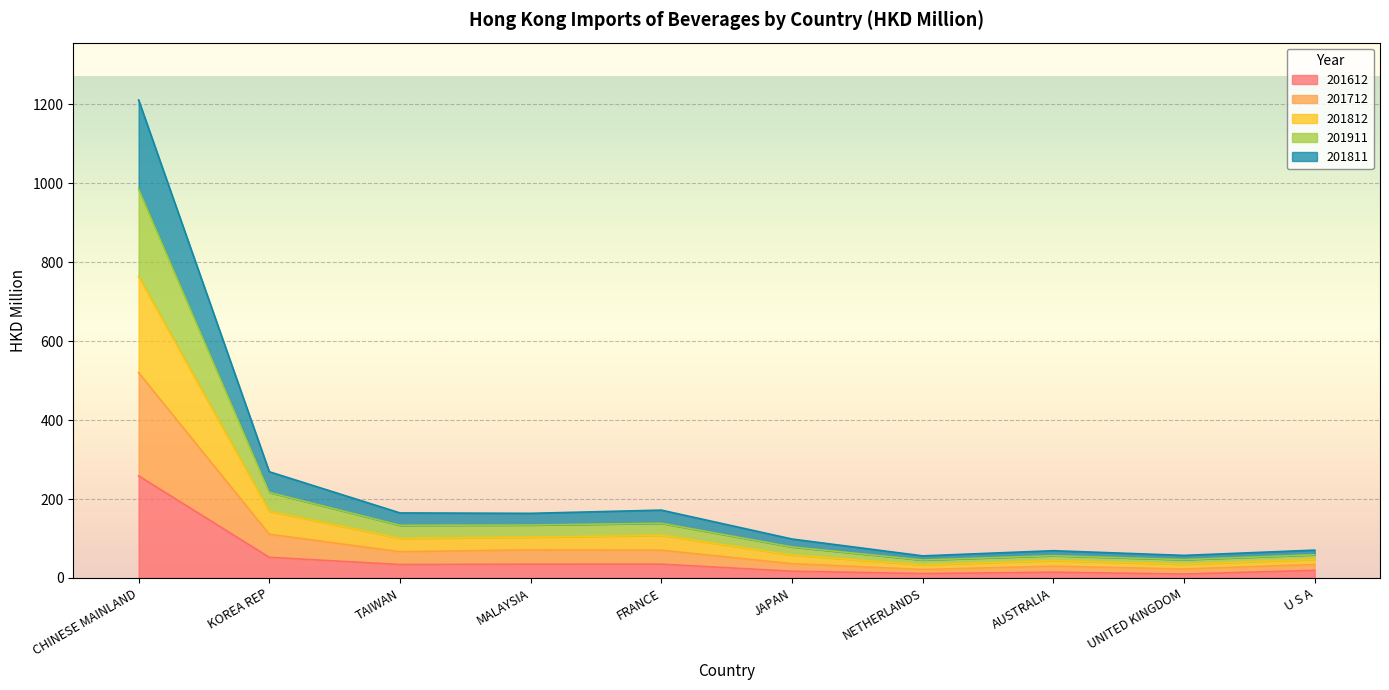

True or false: 201712 has a value of 165.4 at TAIWAN.

False